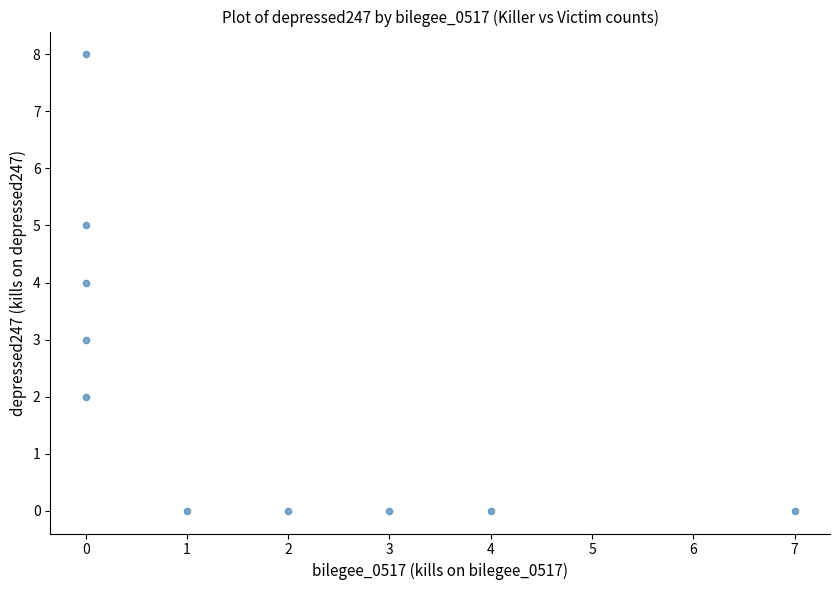

What is the range of Y values (max minus min)?

8